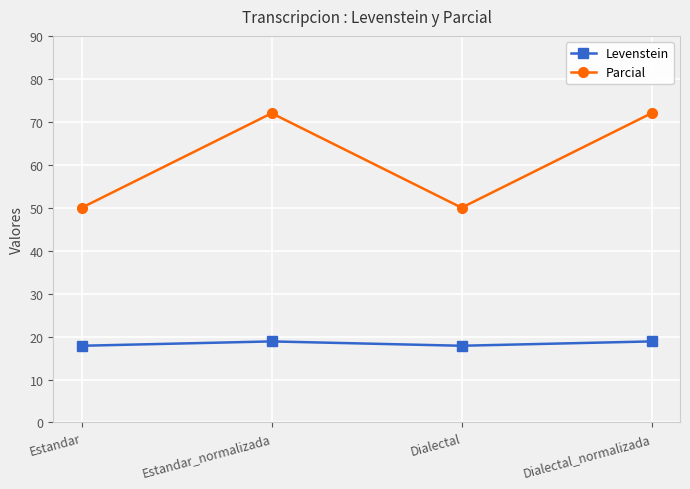

True or false: Parcial and Levenstein cross at least once.

False